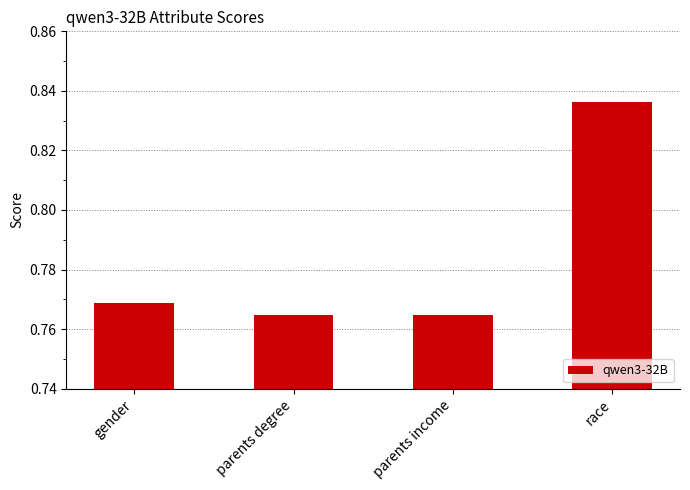

Are the bars horizontal?

No